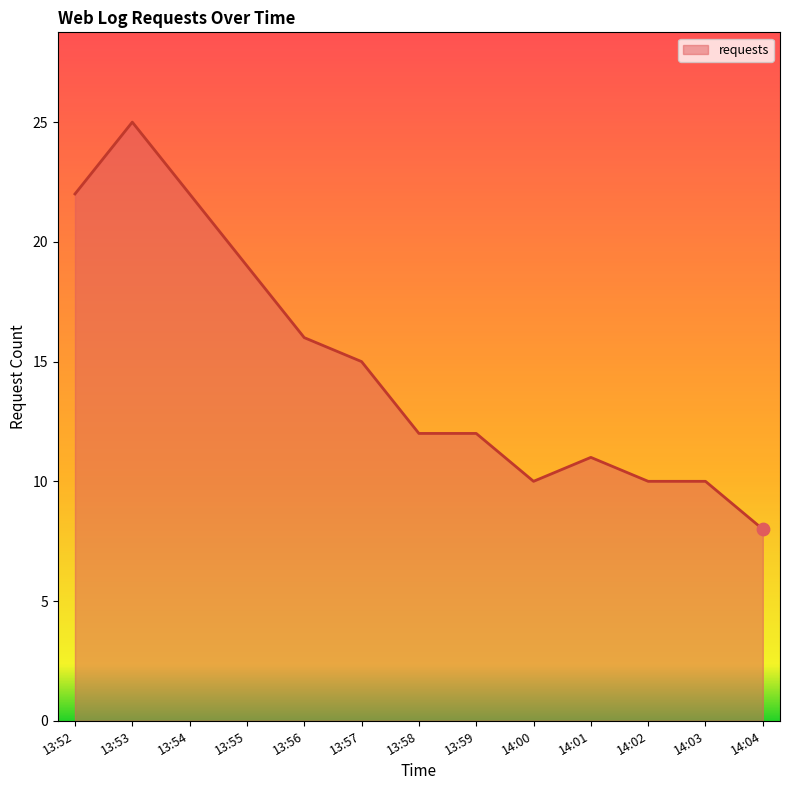

Approximately how many times larger is the value at 13:52 compared to 13:59?

1.8